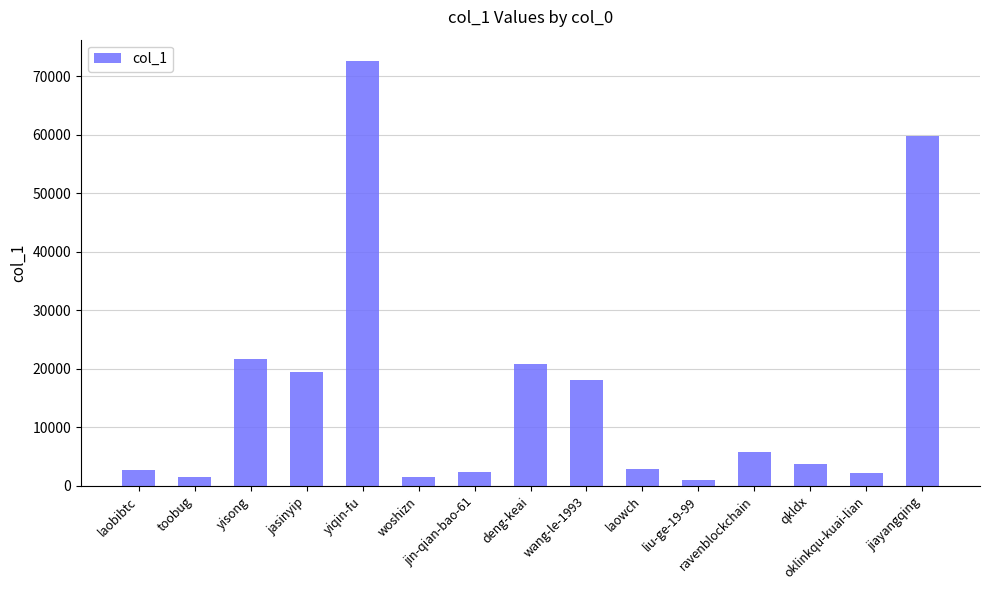

Are the bars grouped side by side (vs. stacked)?

No